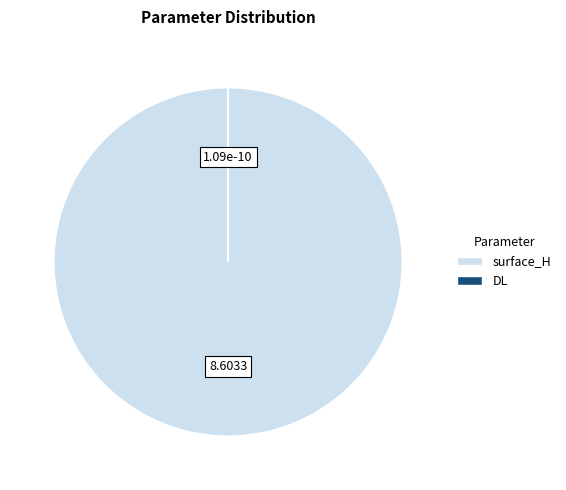

Count the number of slices in the pie.

2